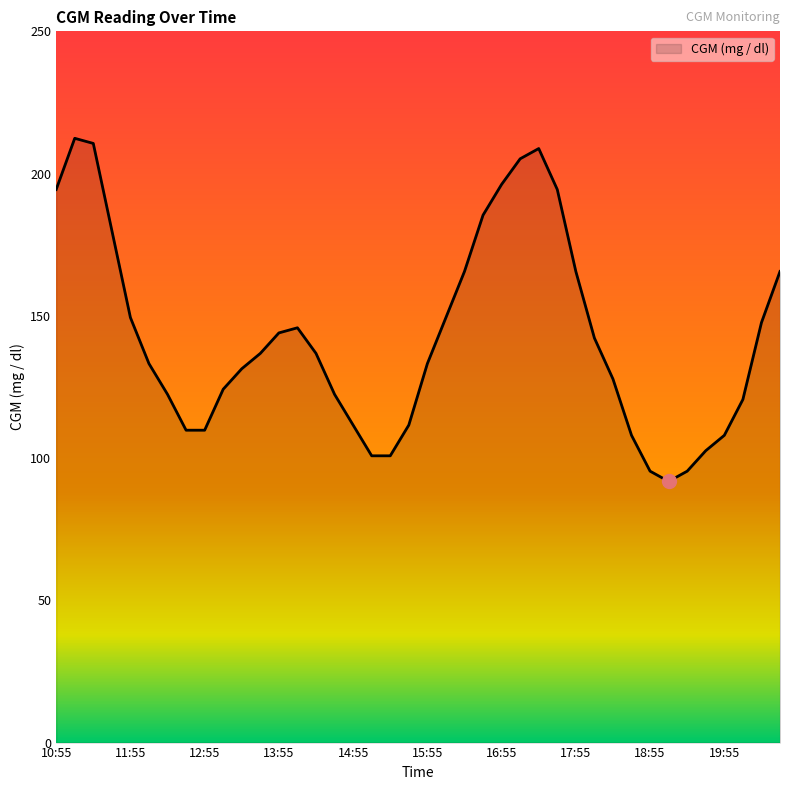

What is the smallest value displayed?

91.8